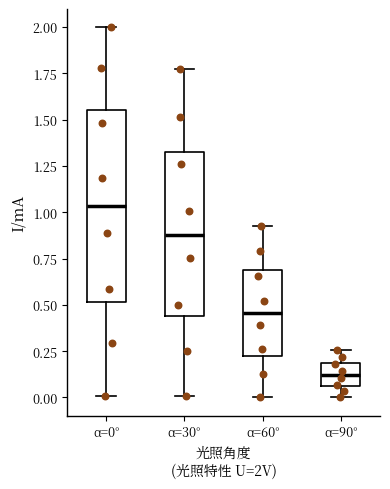

Reading left to right, transcribe this box plot: for each box, give where its median line is, the range the box spans, and where its two whiskers end, as read against the y-axis. The values are not printed on the chart, so give them approximately, as read against the axis.

α=0°: median 1.05, box 0.50 to 1.55, whiskers 0.00 to 2.00
α=30°: median 0.90, box 0.45 to 1.30, whiskers 0.00 to 1.75
α=60°: median 0.45, box 0.25 to 0.70, whiskers 0.00 to 0.95
α=90°: median 0.10, box 0.05 to 0.20, whiskers 0.00 to 0.25